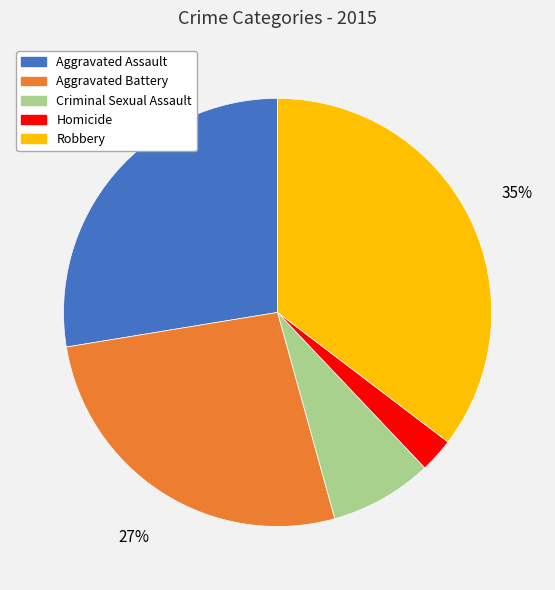

To the nearest percent, what portion does Aggravated Battery represent?

27%